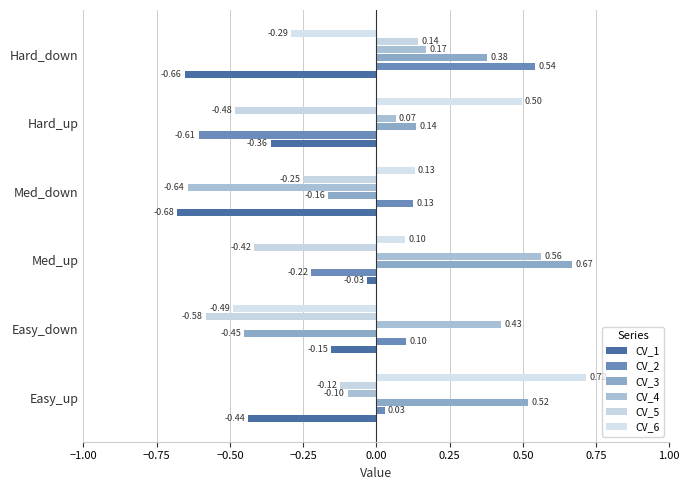

Rank the series by their maximum value, from highest to lowest.

CV_6, CV_3, CV_4, CV_2, CV_5, CV_1